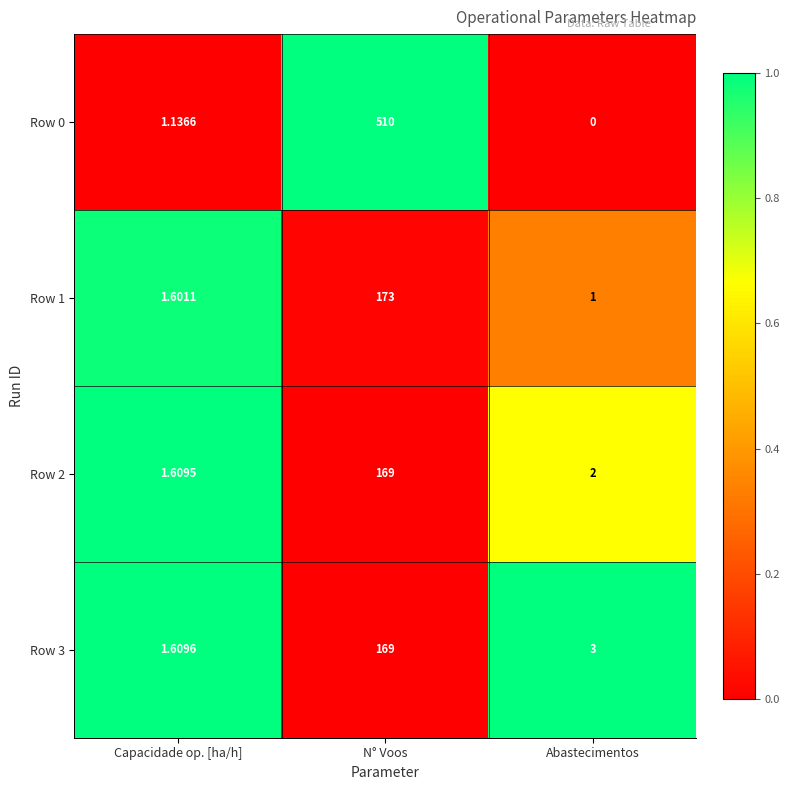

Is the value of Row 0 at N° Voos greater than the value of Row 3 at Capacidade op. [ha/h]?

Yes